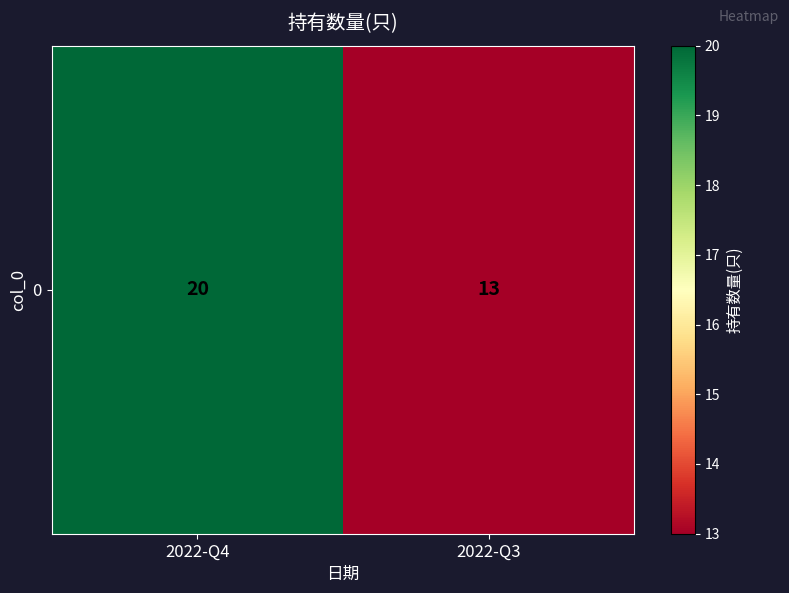

What is the change in value from 2022-Q4 to 2022-Q3?

-7